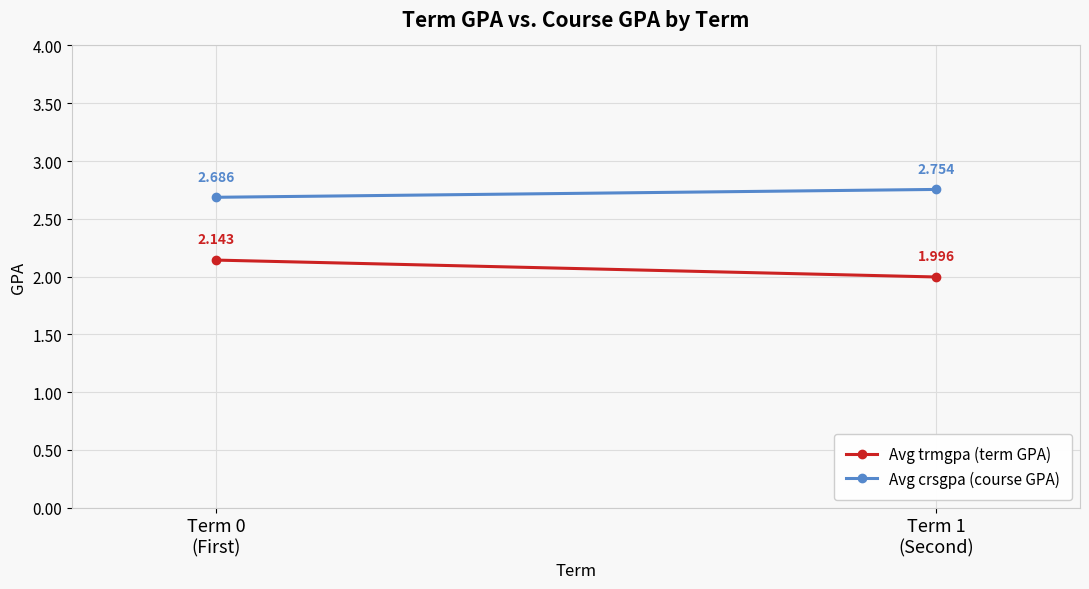

At how many categories does at least one series exceed 2?

2